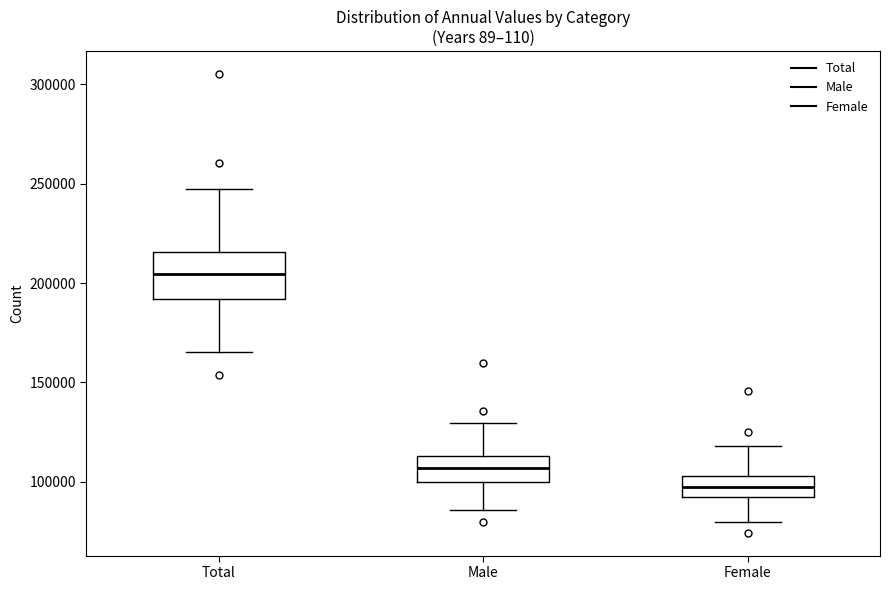

Which box is the tallest, from its lower edge to its upper edge?

Total